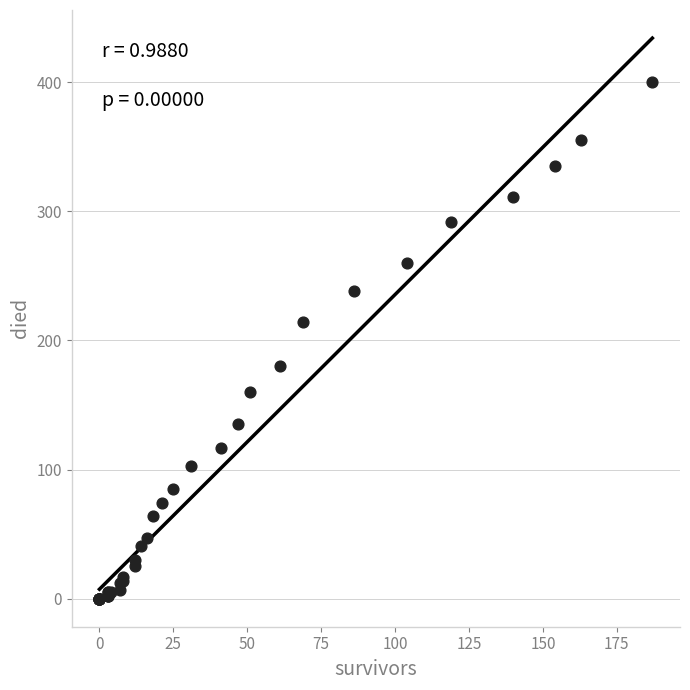

What Y value in the scatter plot is closest to 200?

214